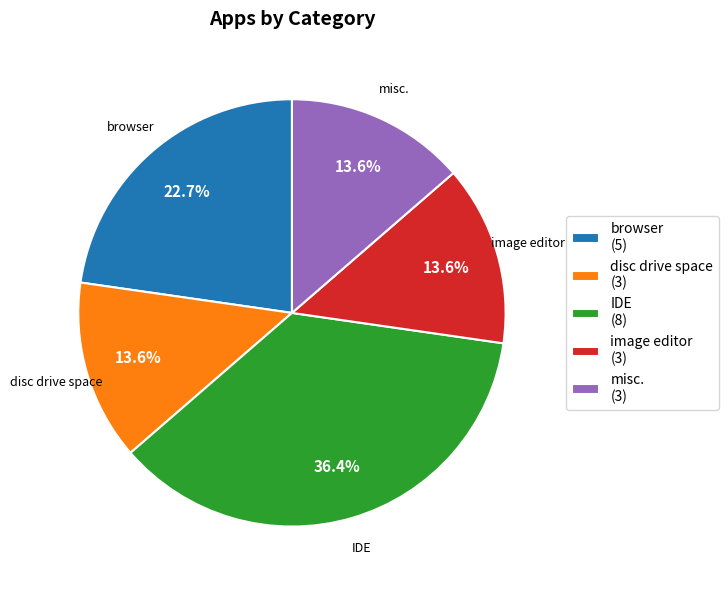

Which slice is the largest?

IDE